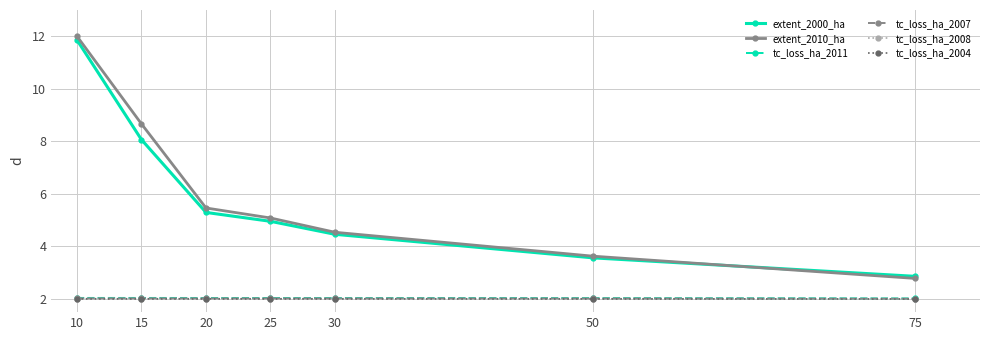

True or false: tc_loss_ha_2004 and tc_loss_ha_2007 cross at least once.

False